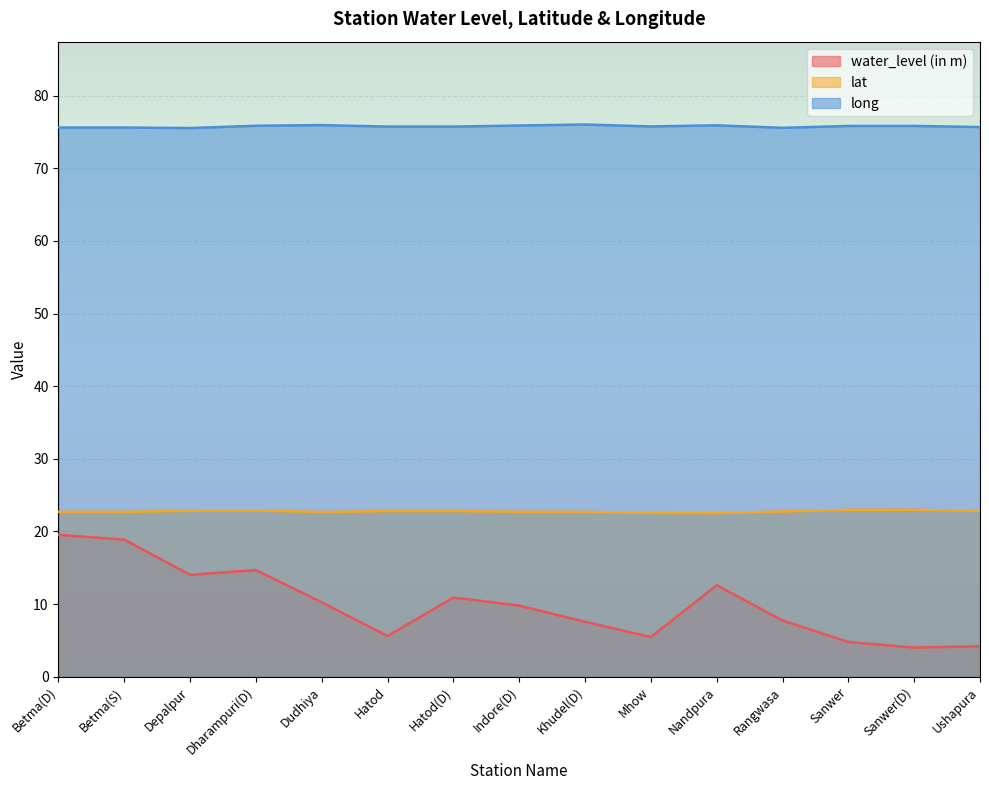

Which category has the highest value across all series?

Khudel(D)